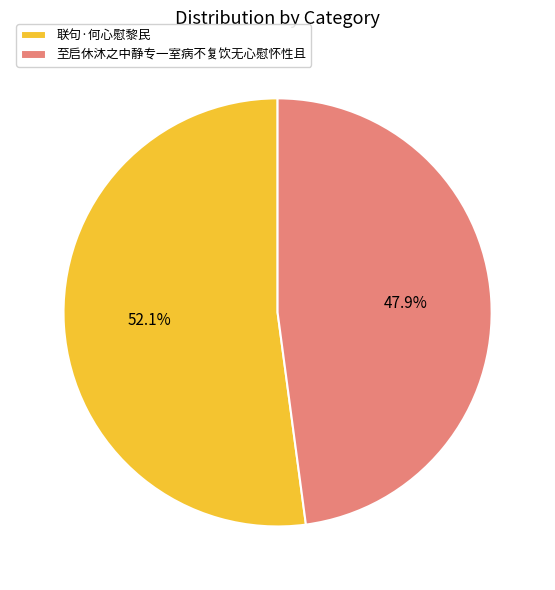

Rank the categories by value from highest to lowest.

联句·何心慰黎民, 至启休沐之中静专一室病不复饮无心慰怀性且